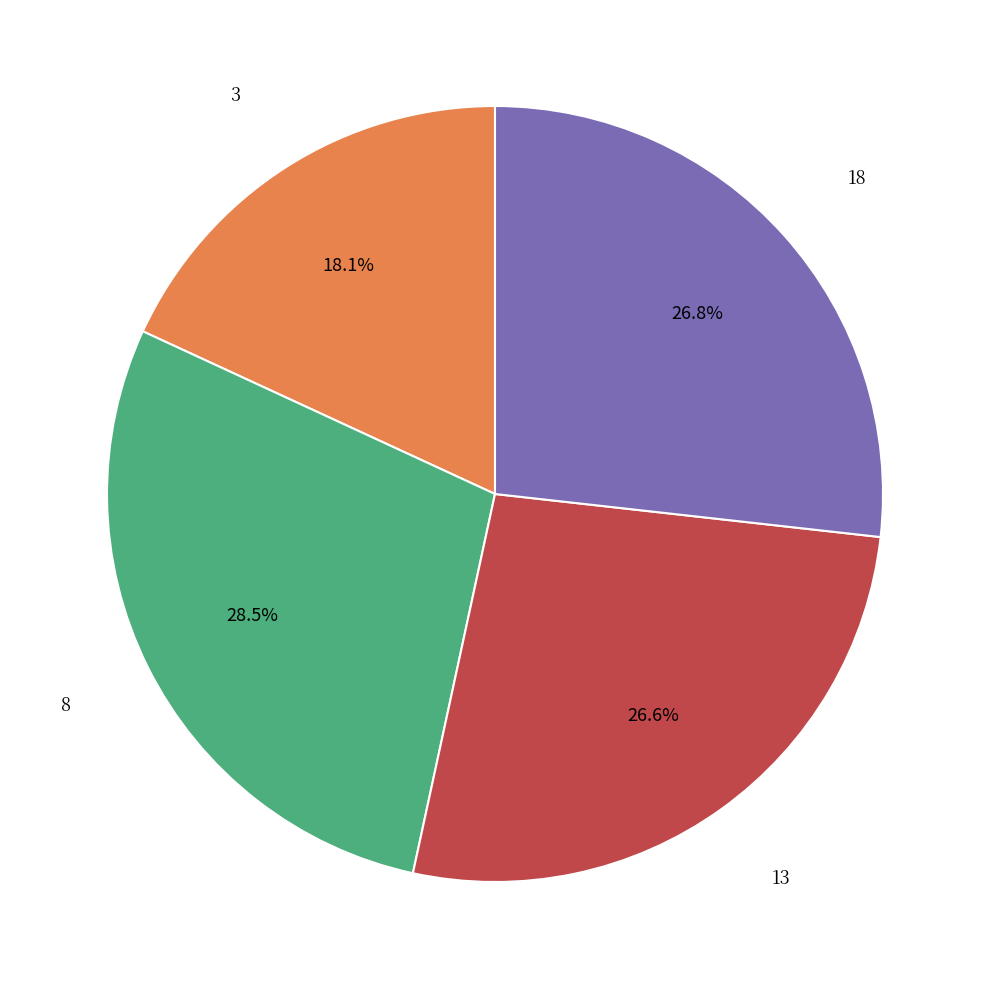

Count the number of slices in the pie.

4